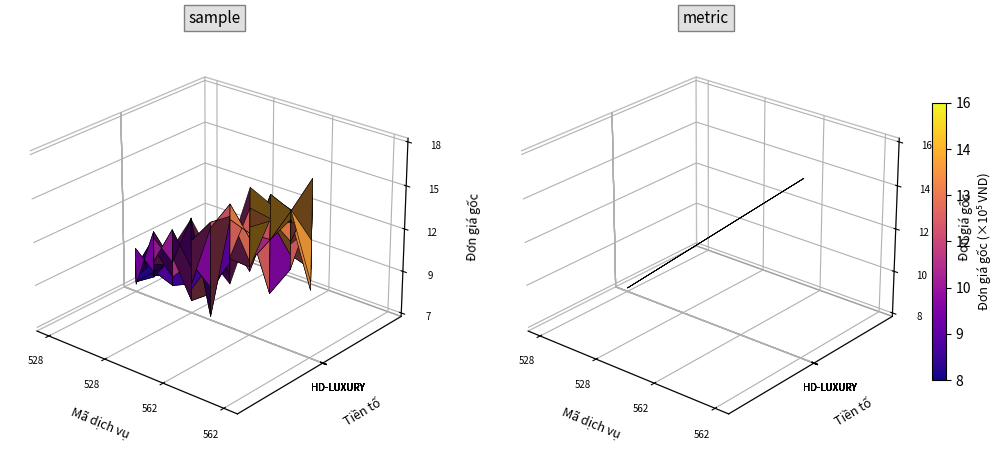

Rank the categories by value from highest to lowest.

562, 528